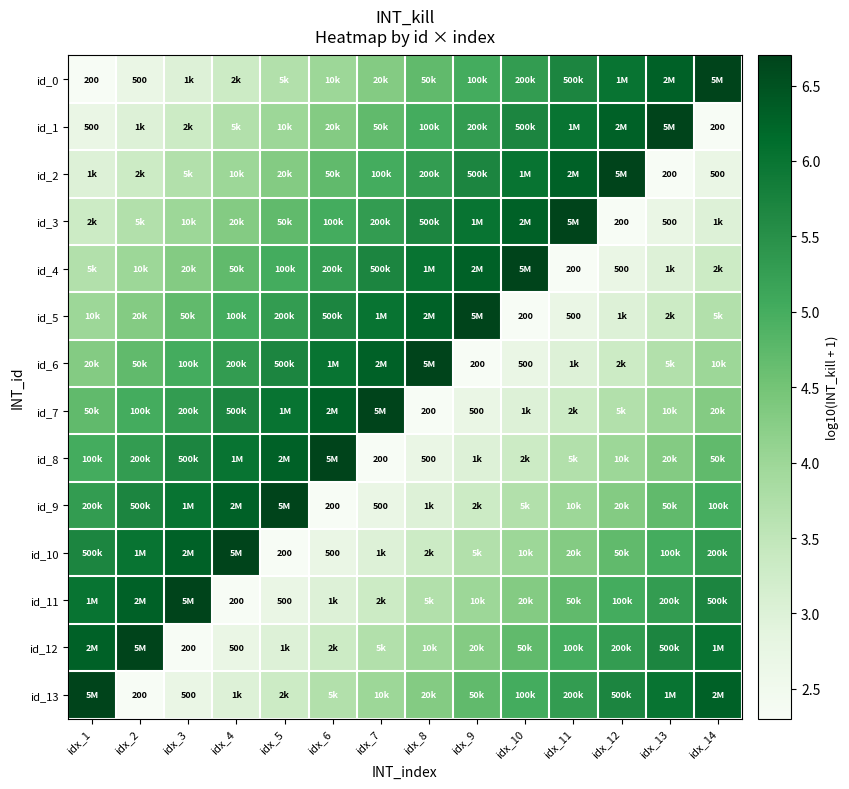

What is the difference between the maximum and second lowest values in the id_8 series?

4.0